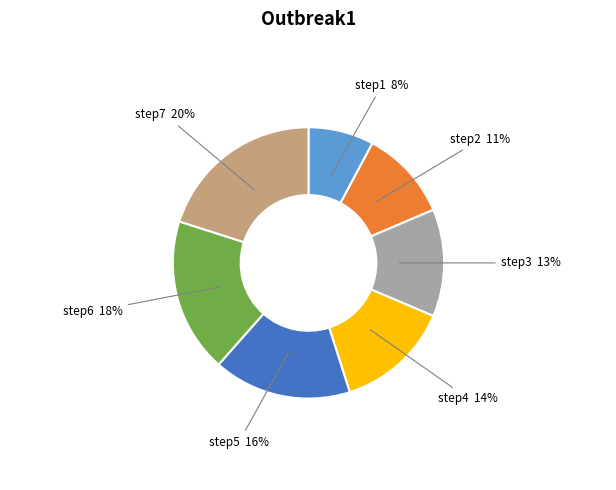

Count the number of slices in the pie.

7